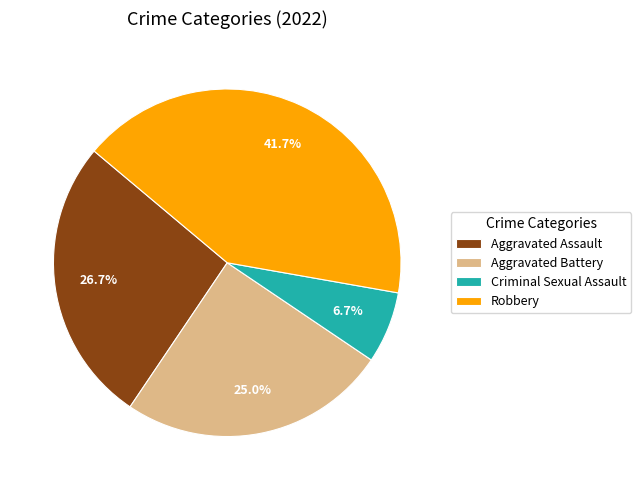

To the nearest percent, what portion does Criminal Sexual Assault represent?

7%